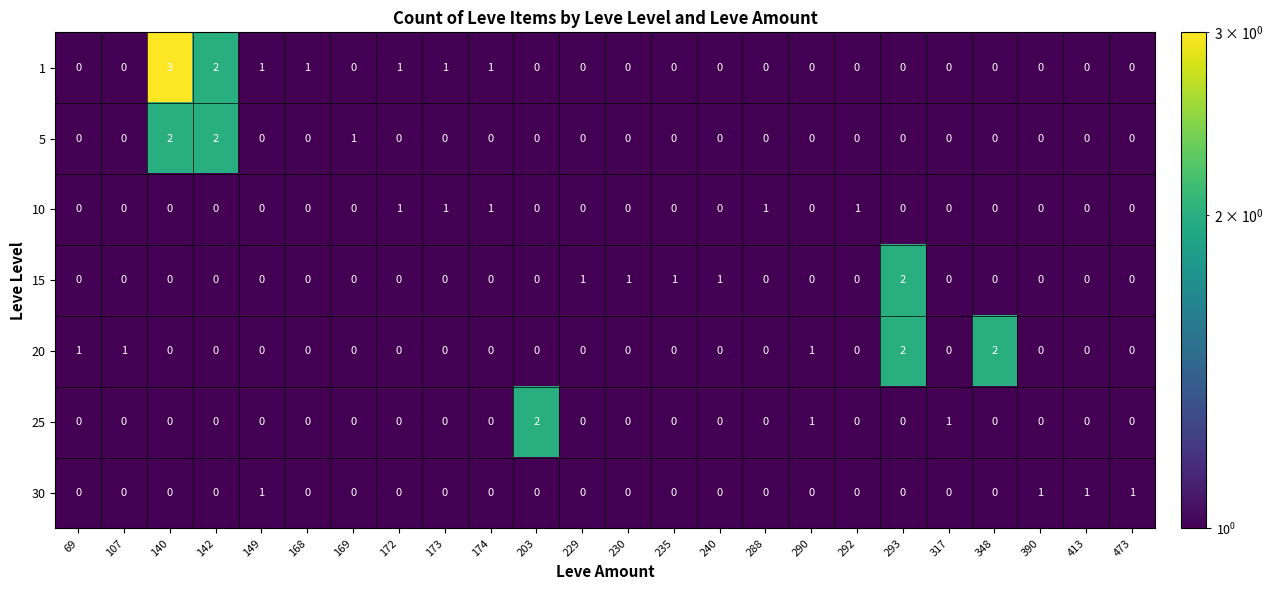

At which category is the sum across all series the highest?

140